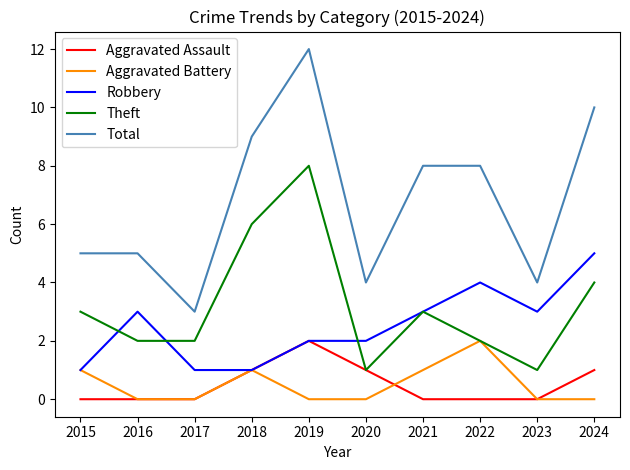

Which series has the largest range (max minus min)?

Total